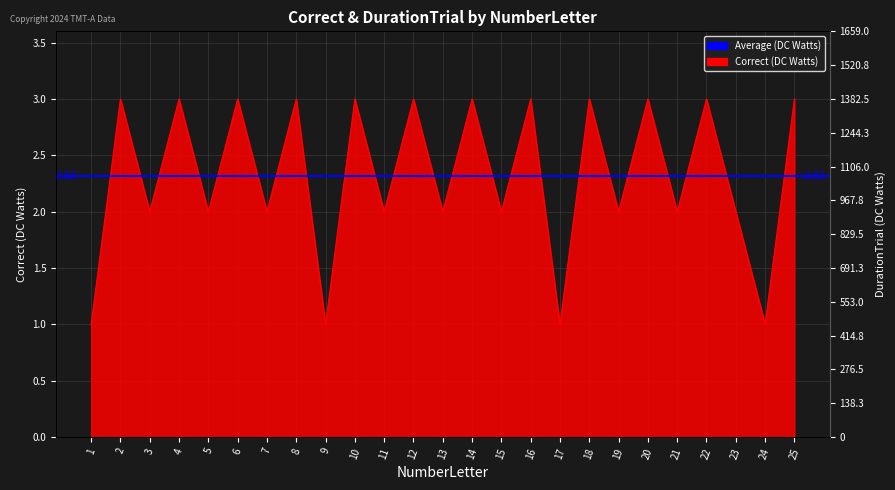

What is the difference between the second highest and second lowest values in the DurationTrial series?

9